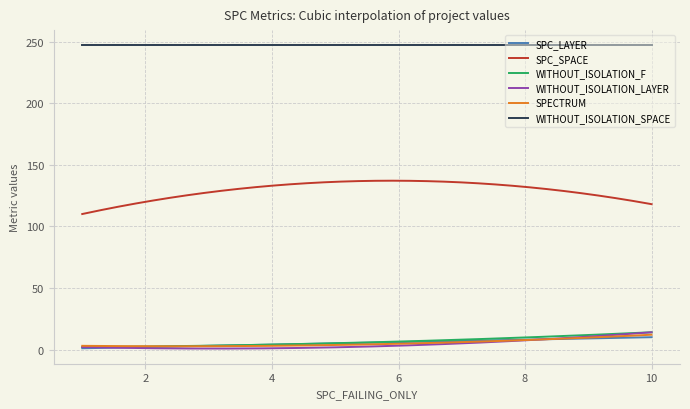

What is the highest value of the SPECTRUM series?

12.0